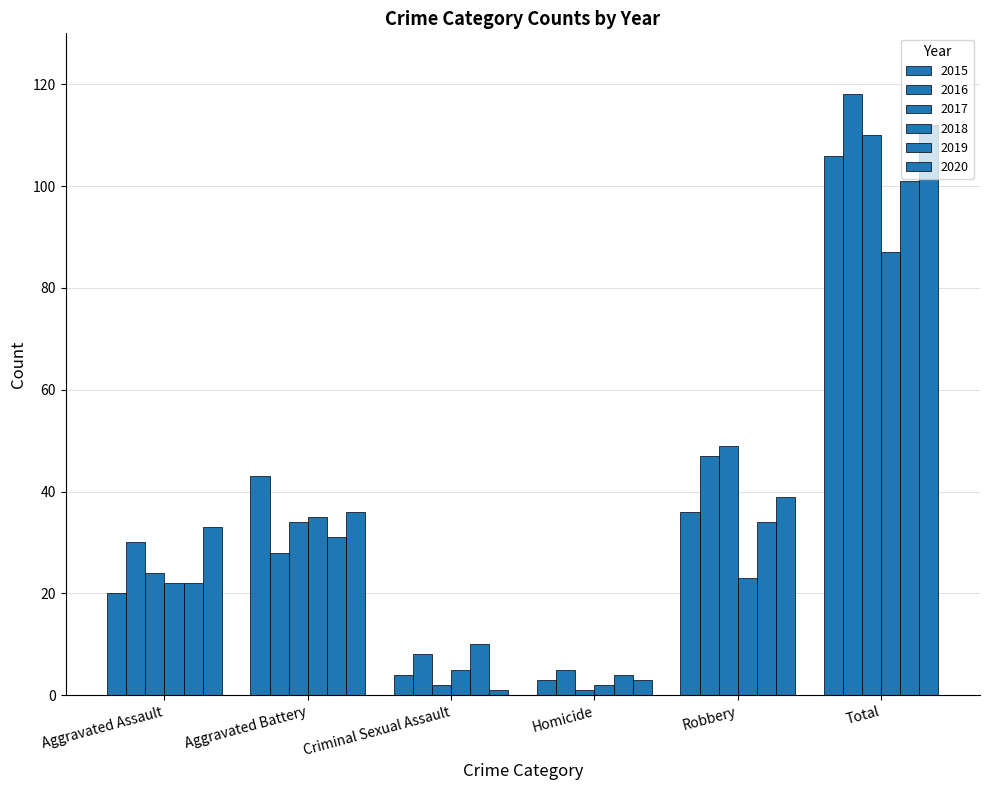

Which series has the widest spread of values?

2016